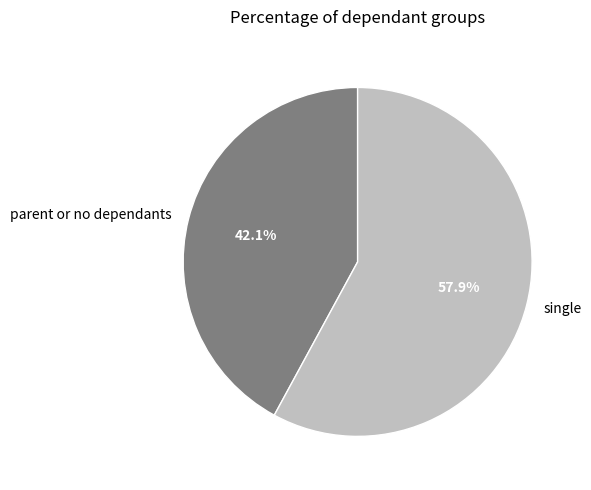

Does parent or no dependants account for over 50% of the chart?

No